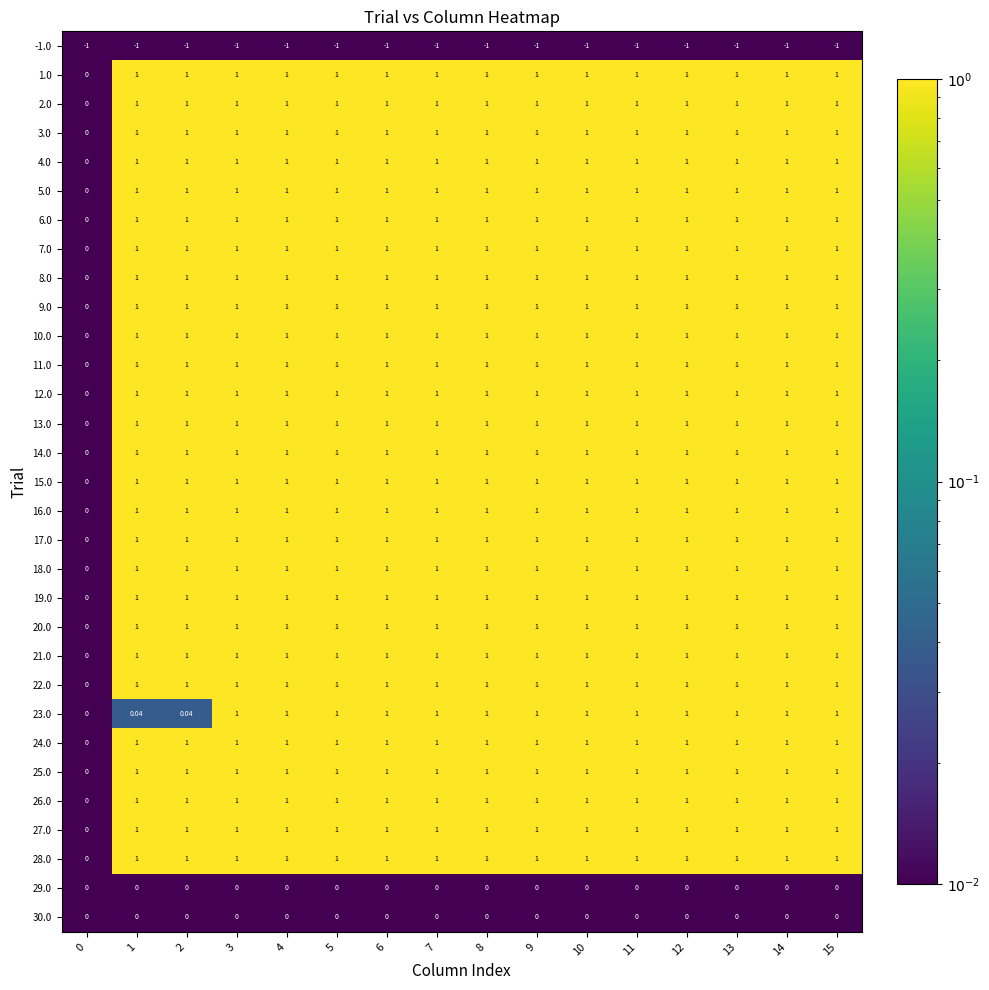

Is the value of 15.0 at 9 greater than the value of 30.0 at 4?

Yes